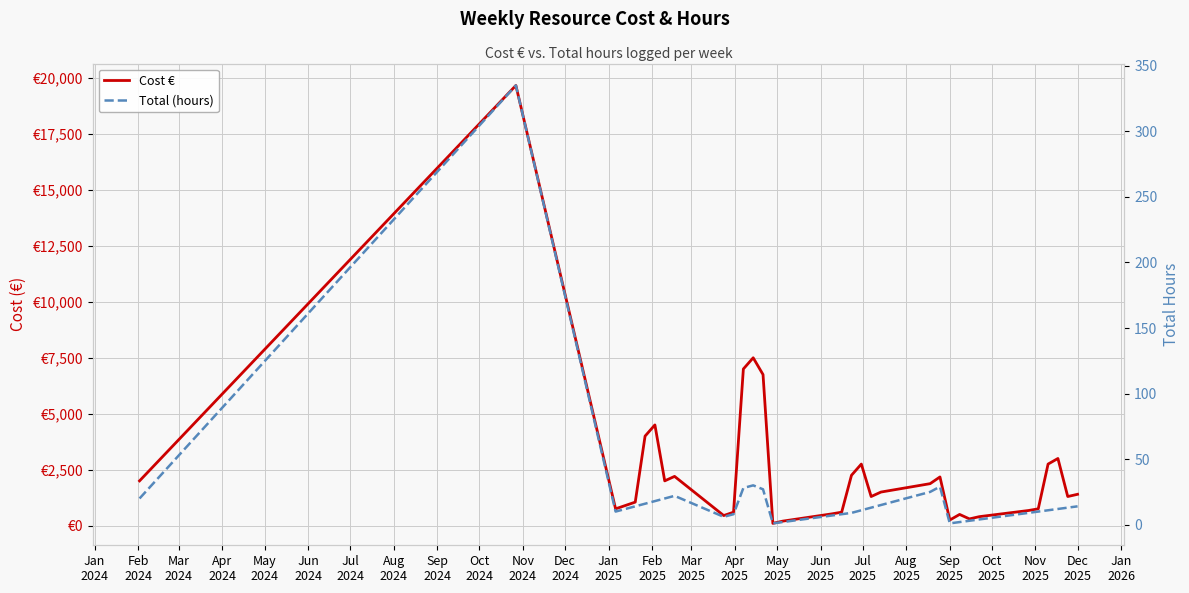

True or false: Total (hours) and Cost € intersect in this chart.

False